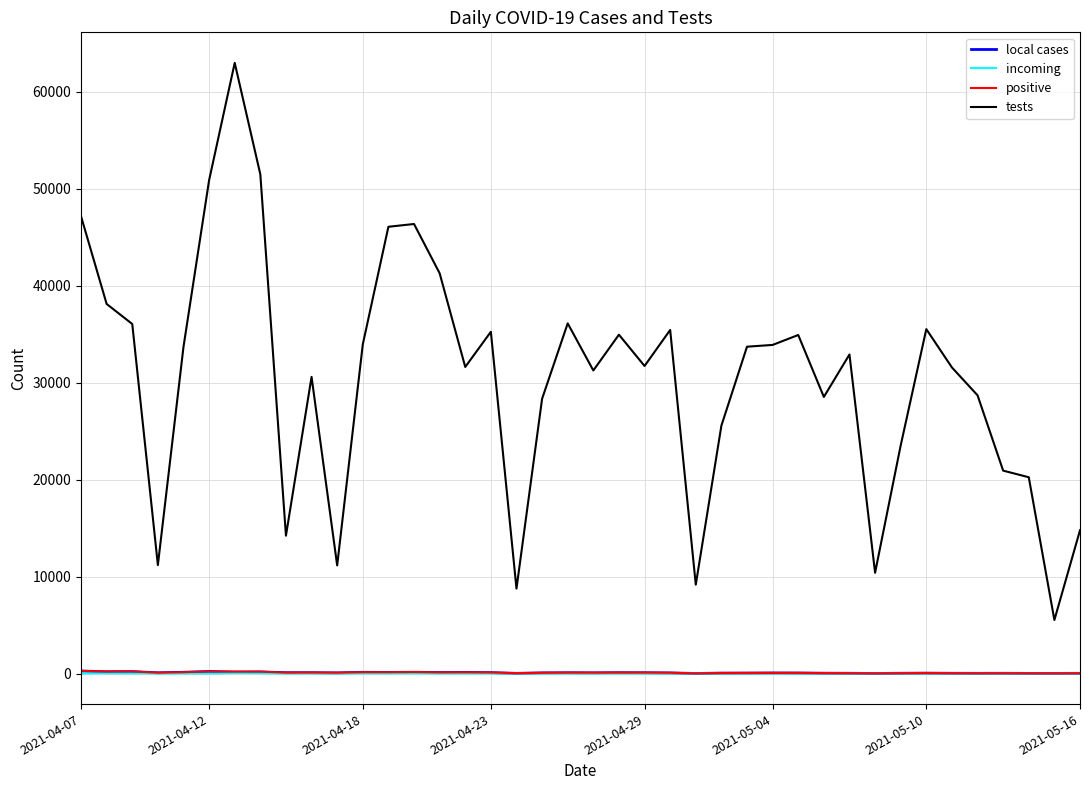

What is the maximum value for positive?

275